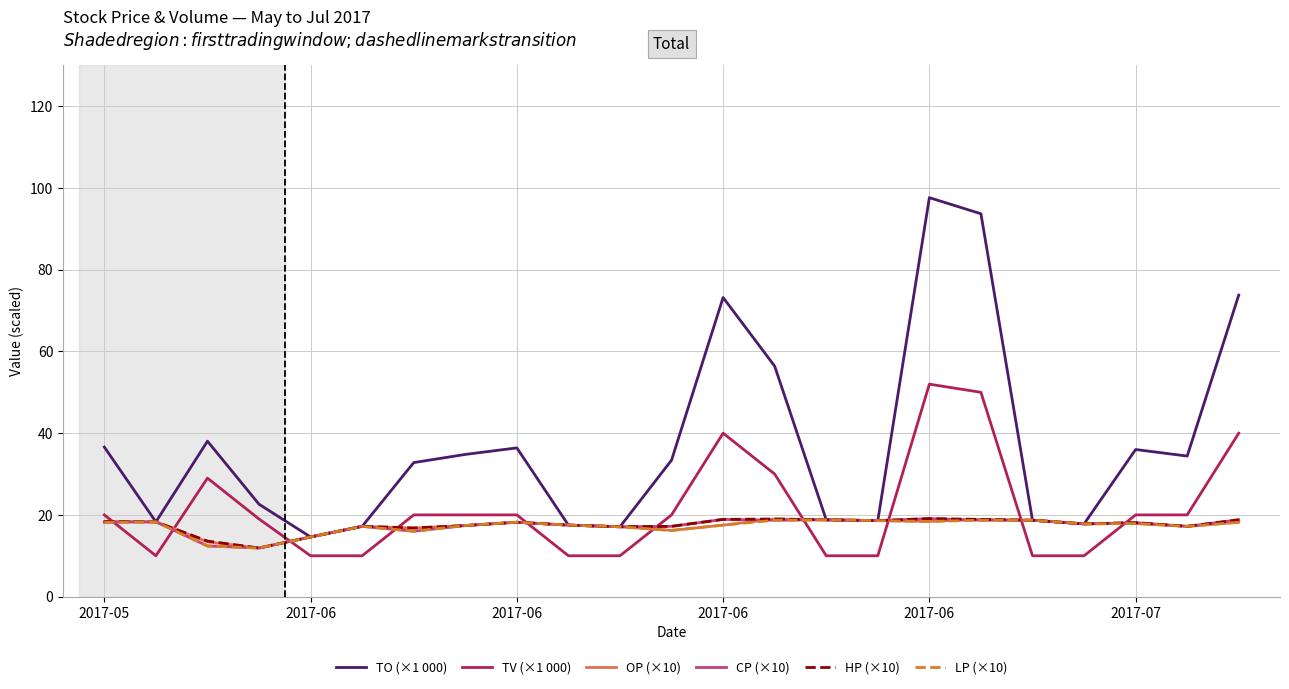

Which series ends up on top after the final intersection of CP (×10) and TV (×1 000)?

TV (×1 000)